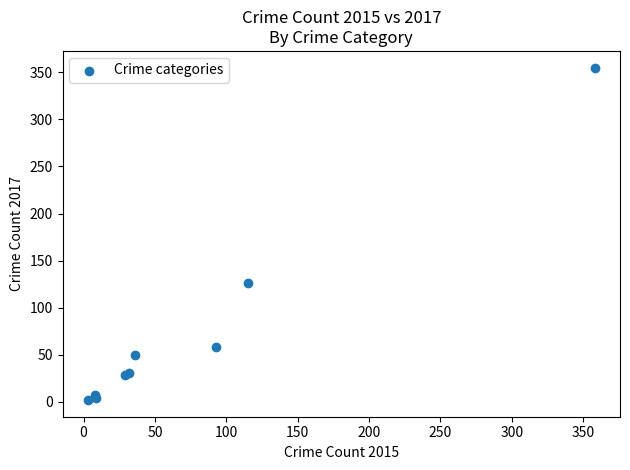

What Y value in the scatter plot is closest to 178?

126